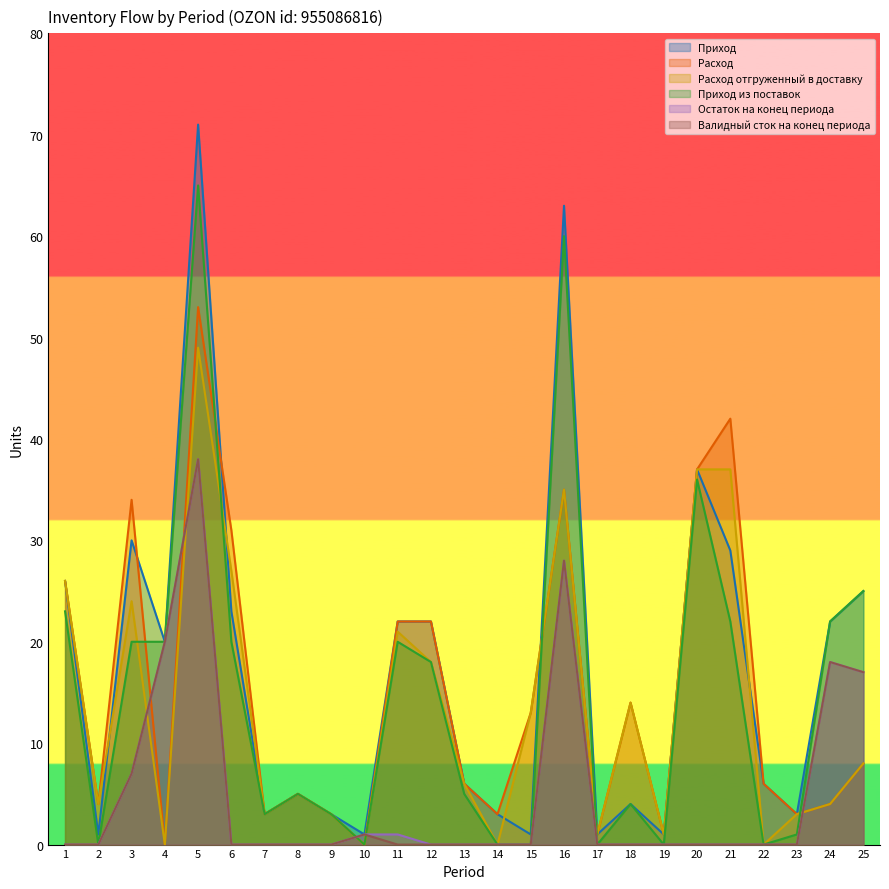

True or false: Остаток на конец периода has a value of 1 at 11.

True